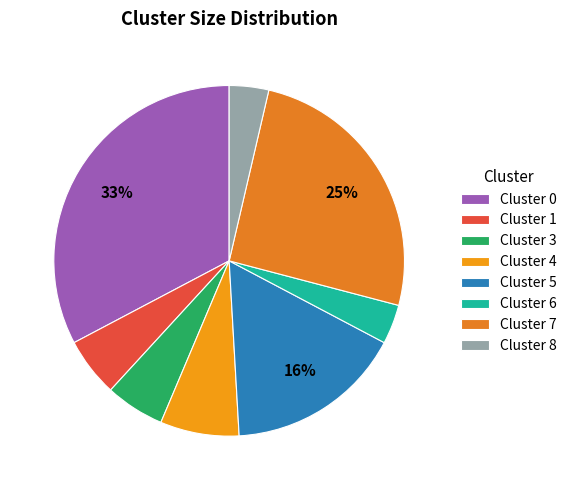

Which slice is the smallest?

Cluster 6